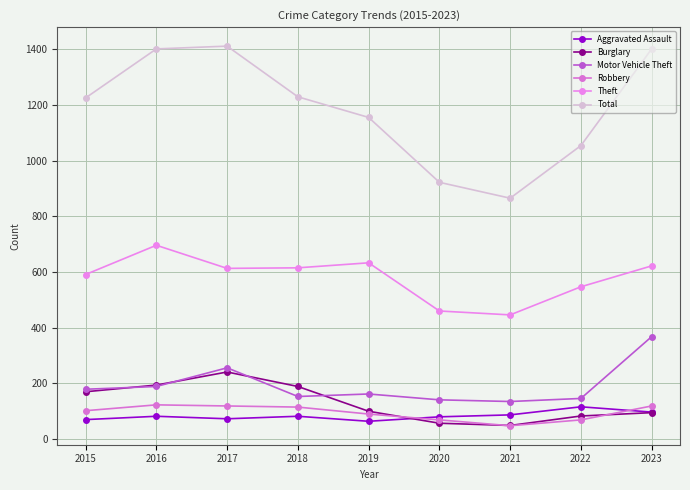

In Aggravated Assault, how many points are higher than both neighbors (excluding endpoints)?

3